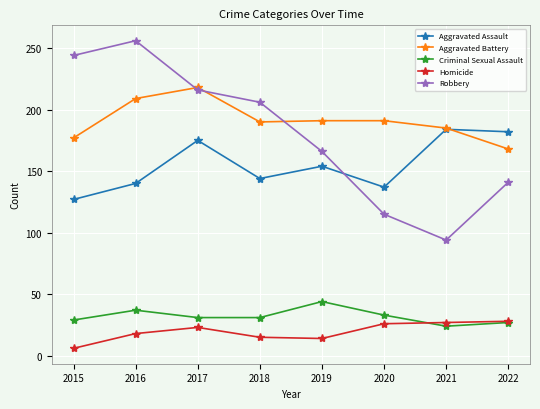

What is the total value across all series at 2021?

514